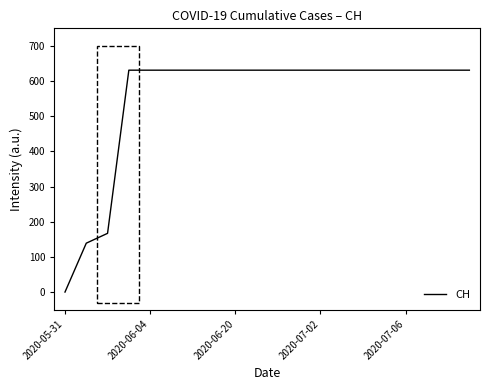

What is the greatest value displayed?

631